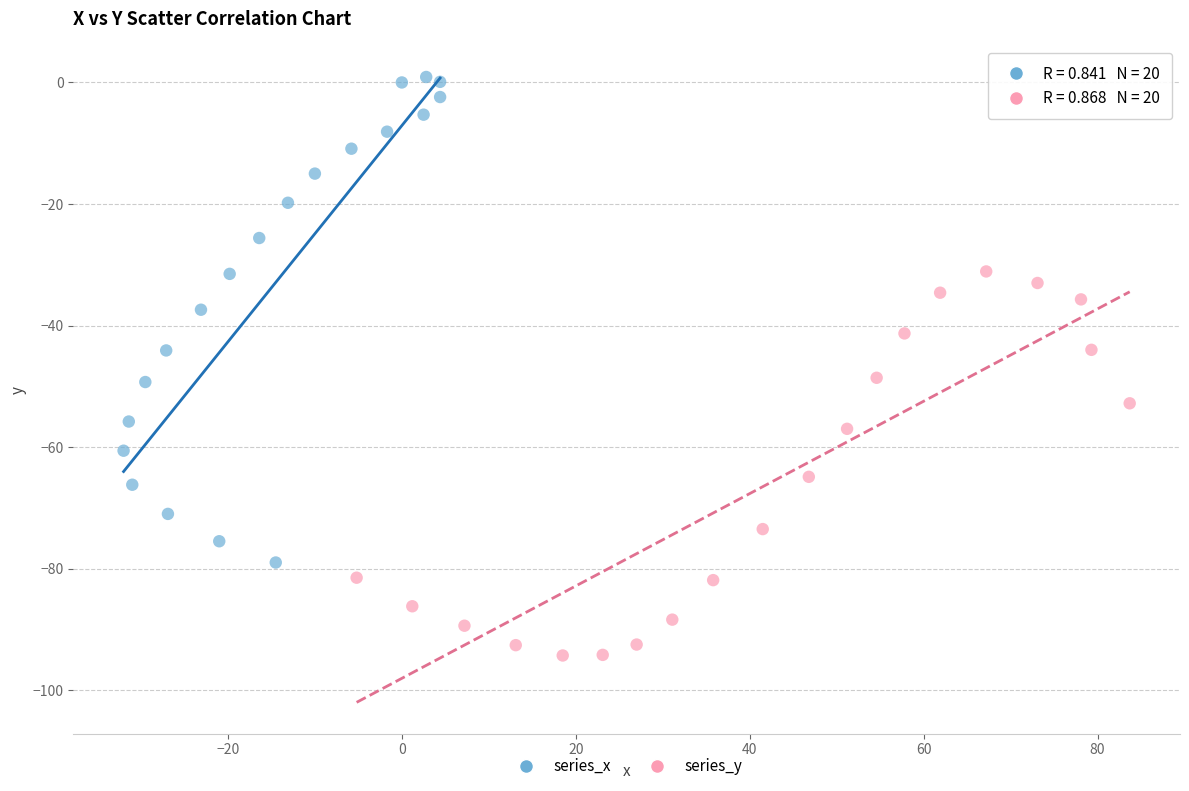

What are all the series names shown in the legend?

series_x, series_y